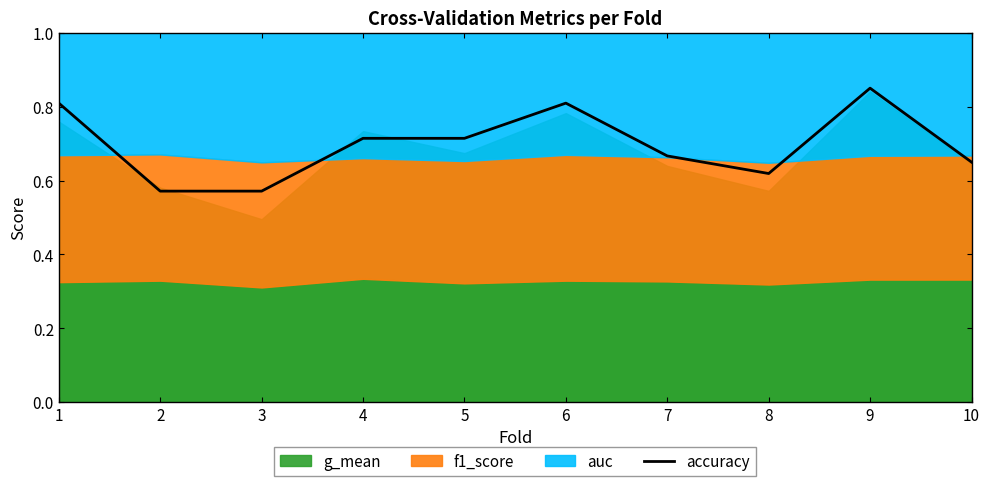

Reading left to right, what are all the values shown in this chart?

0.8	0.6	0.6	0.7	0.7	0.8	0.7	0.6	0.8	0.7